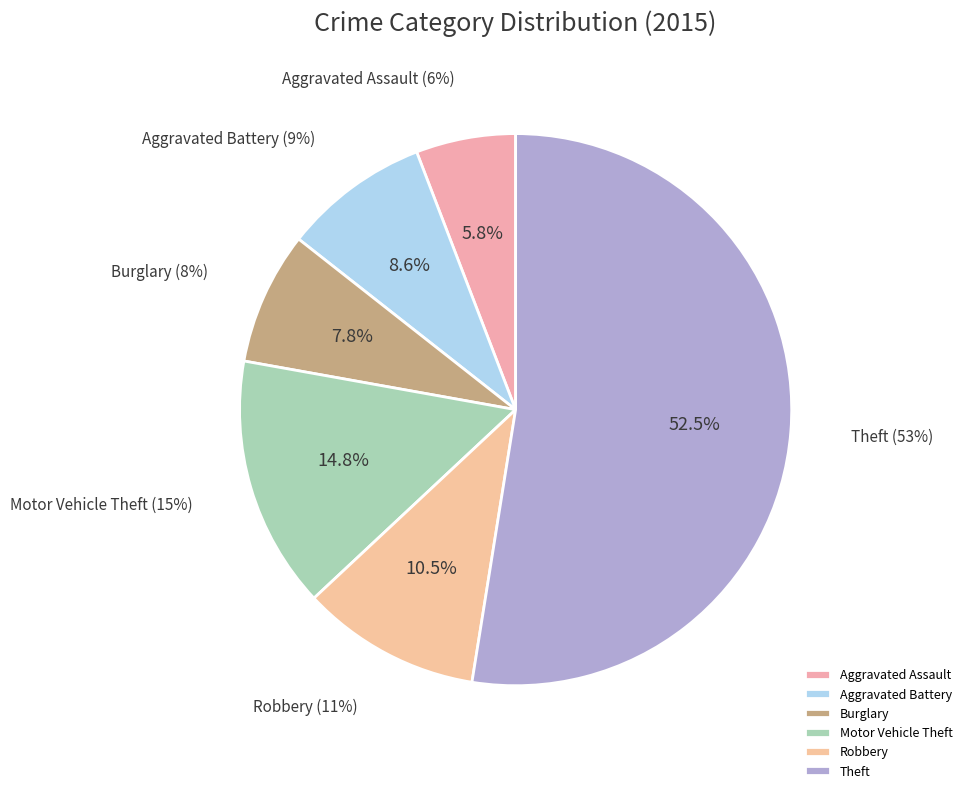

To the nearest percent, what is the difference between the Aggravated Battery and Theft slice percentages?

44%